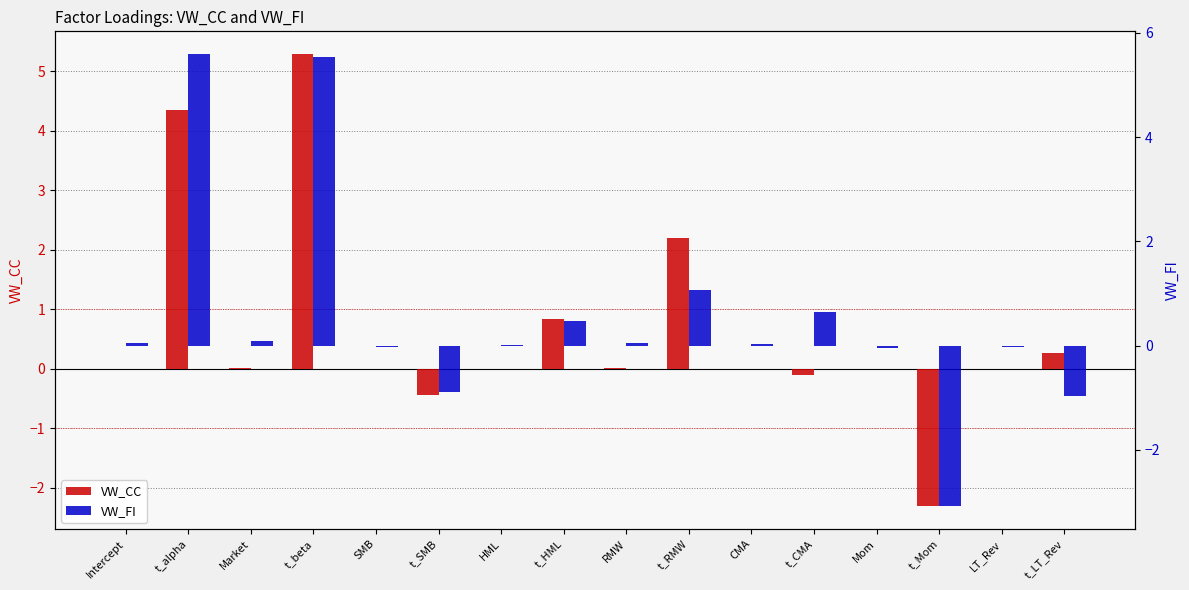

Count the number of data series in this chart.

2